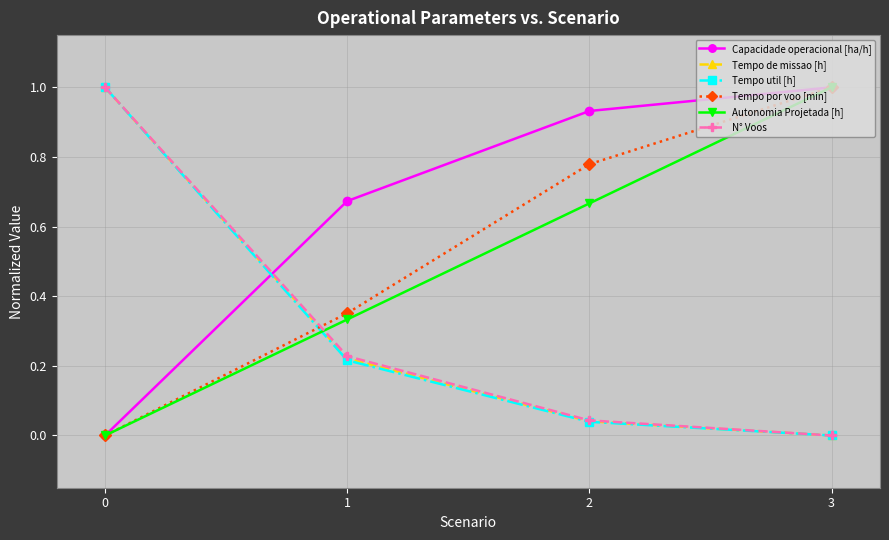

How many lines are shown in the chart?

6